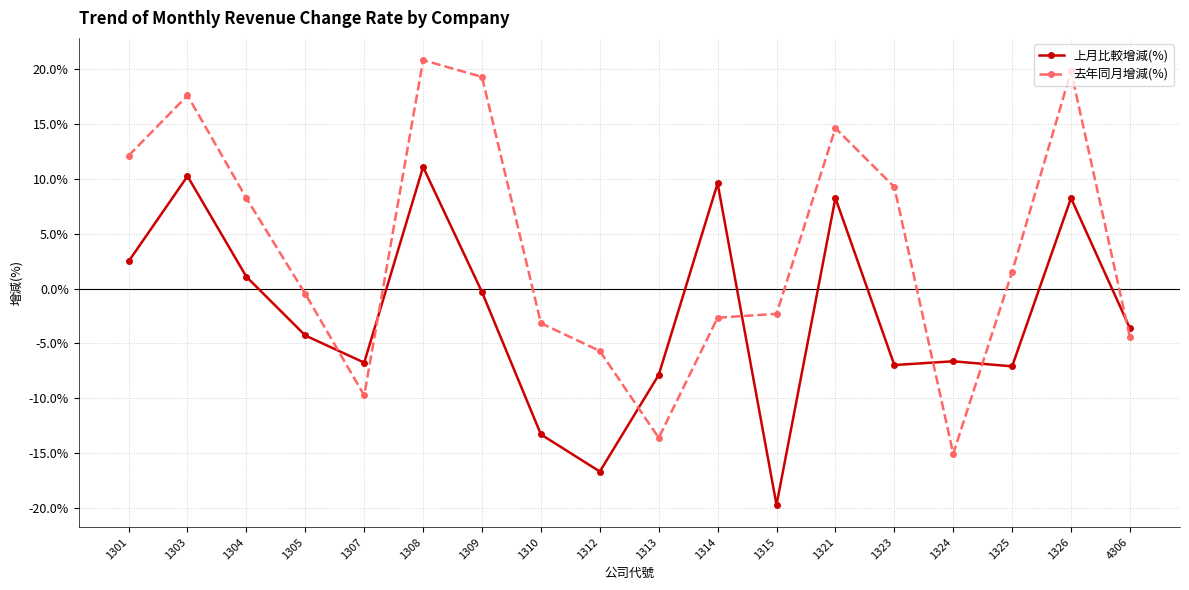

Which category has the lowest value in the 上月比較增減(%) series?

1315